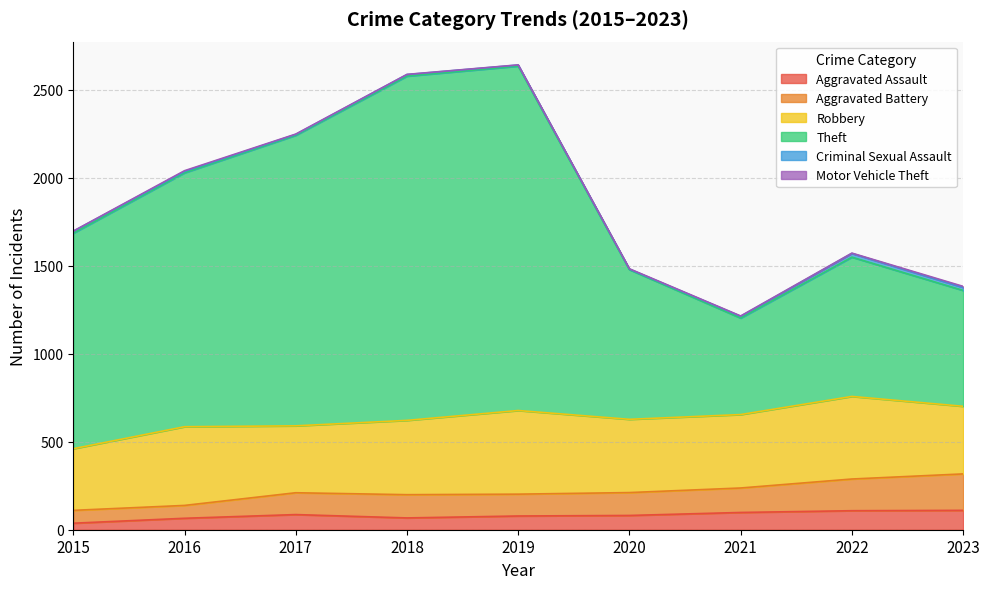

The value of Aggravated Assault at 2018 is 67. True or false?

True